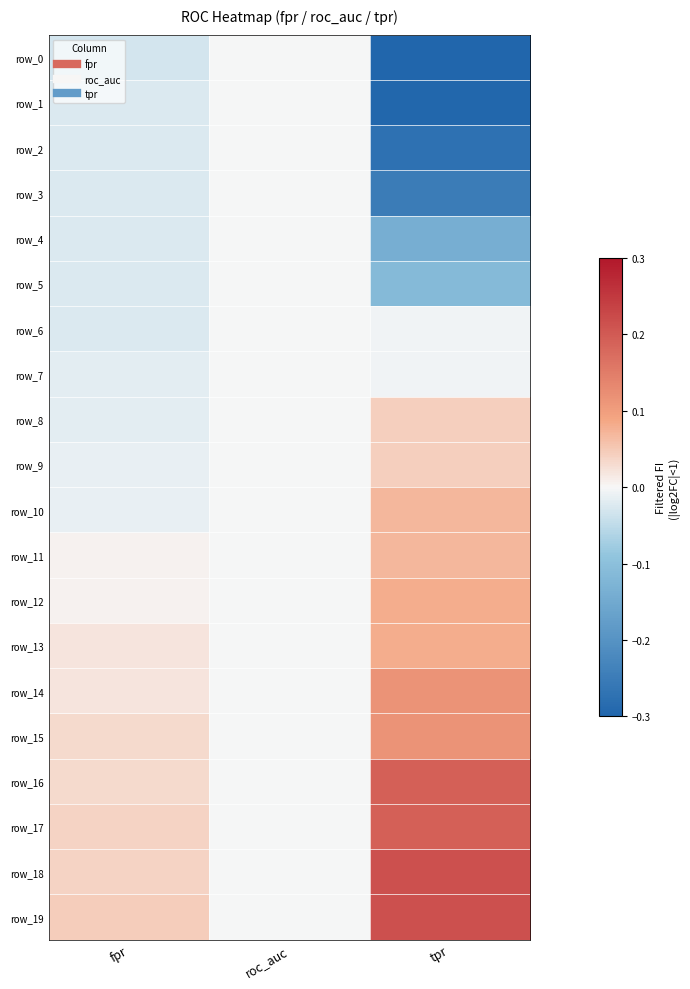

What is the difference between the highest and lowest values at fpr?

0.1